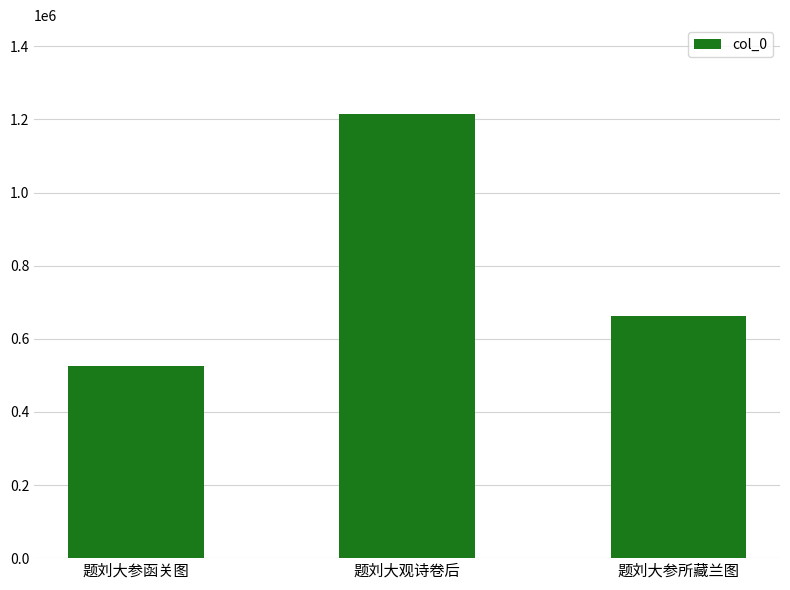

Which category has the highest value across all series?

题刘大观诗卷后